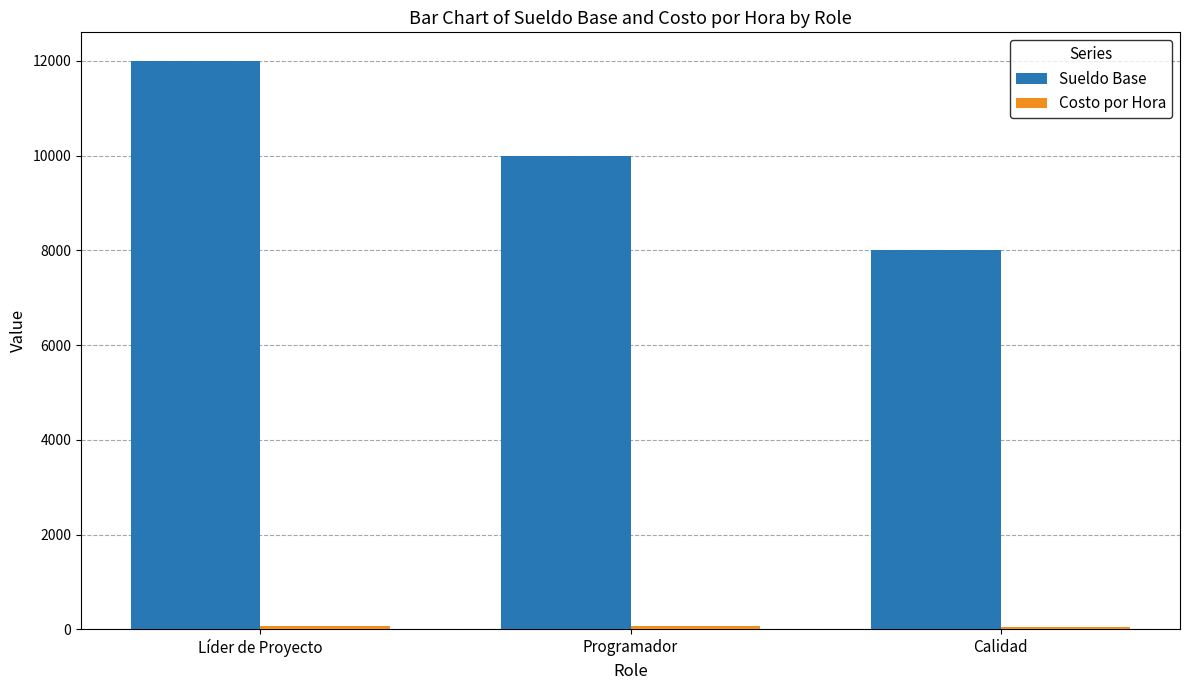

What is the average value of the Sueldo Base series?

10000.0